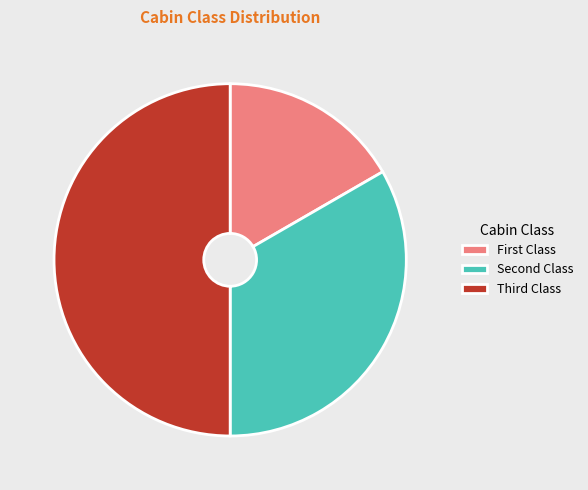

Count the number of slices in the pie.

3